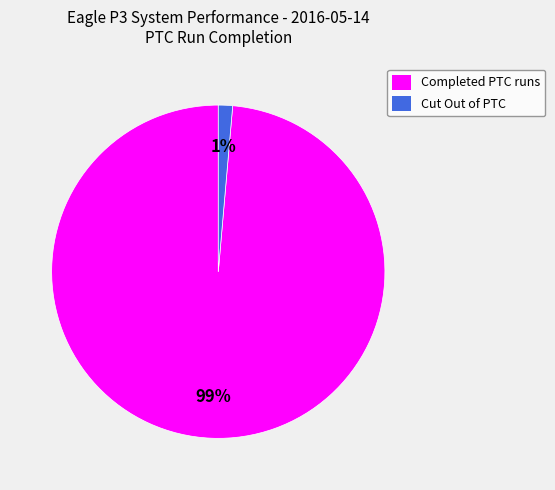

Which category has the smallest portion of the pie?

Cut Out of PTC